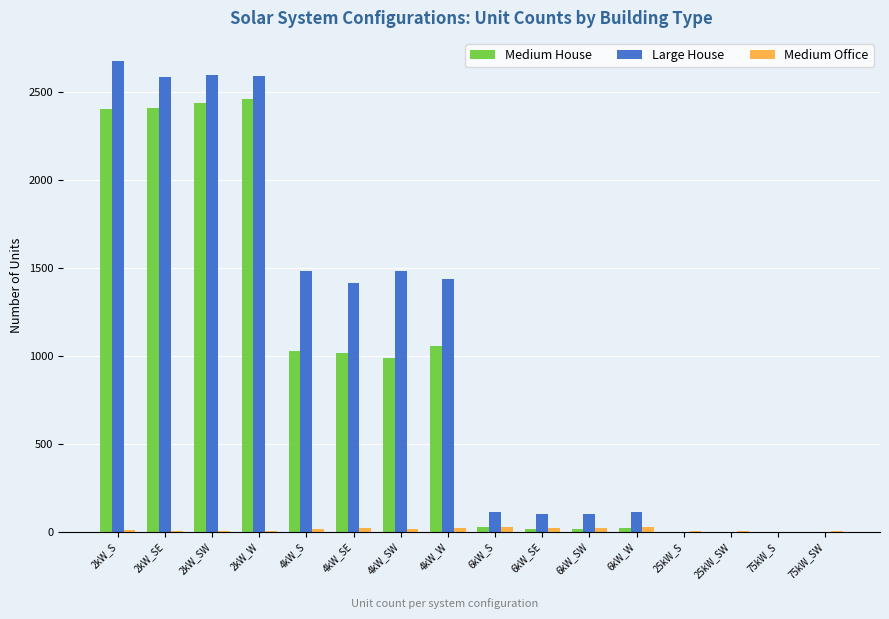

Count the number of data series in this chart.

3